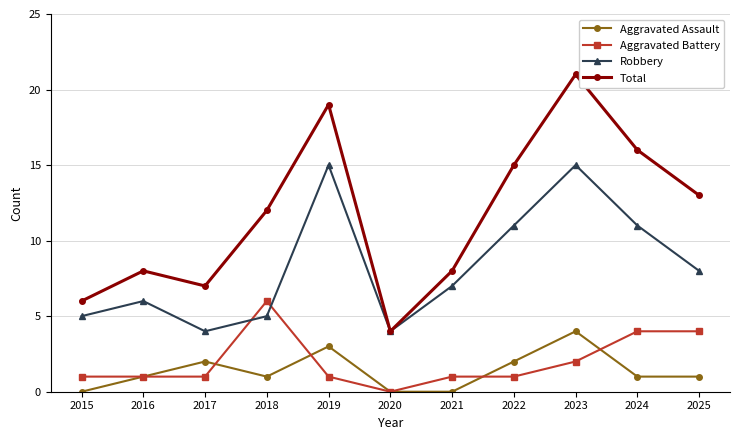

Which category has the highest value across all series?

2023